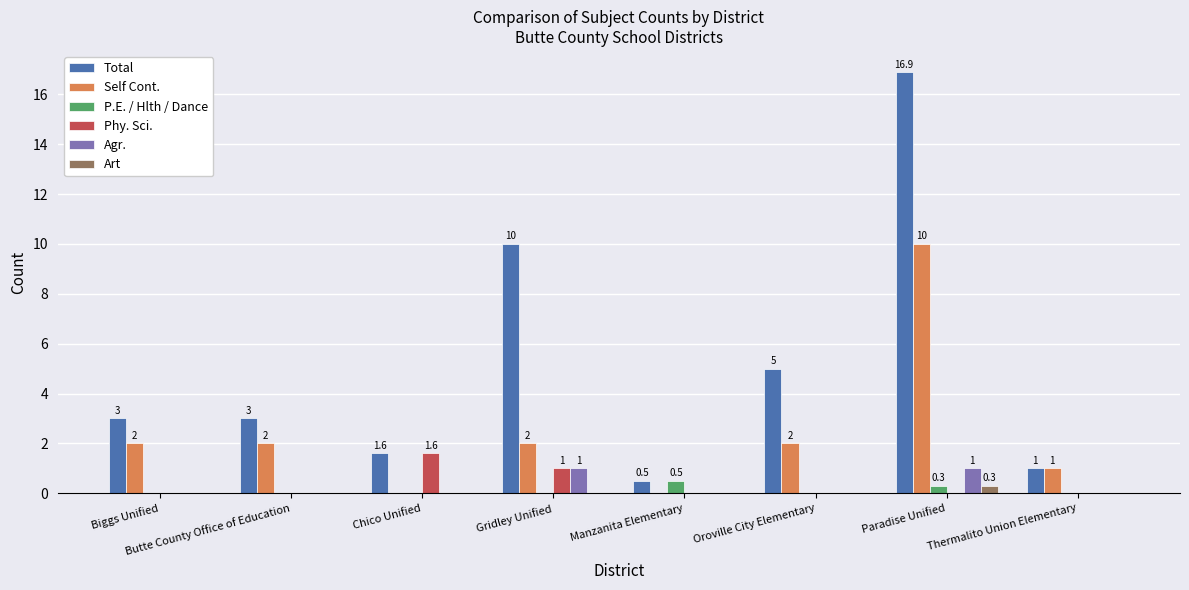

What is the sum of all Agr. values?

2.0